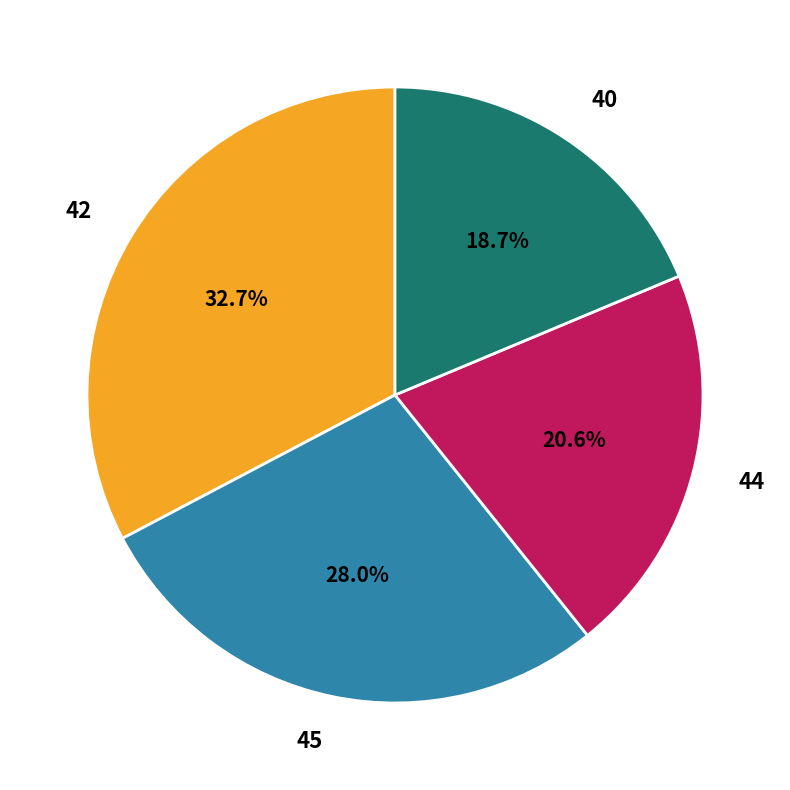

What is the smallest slice in the pie chart?

40